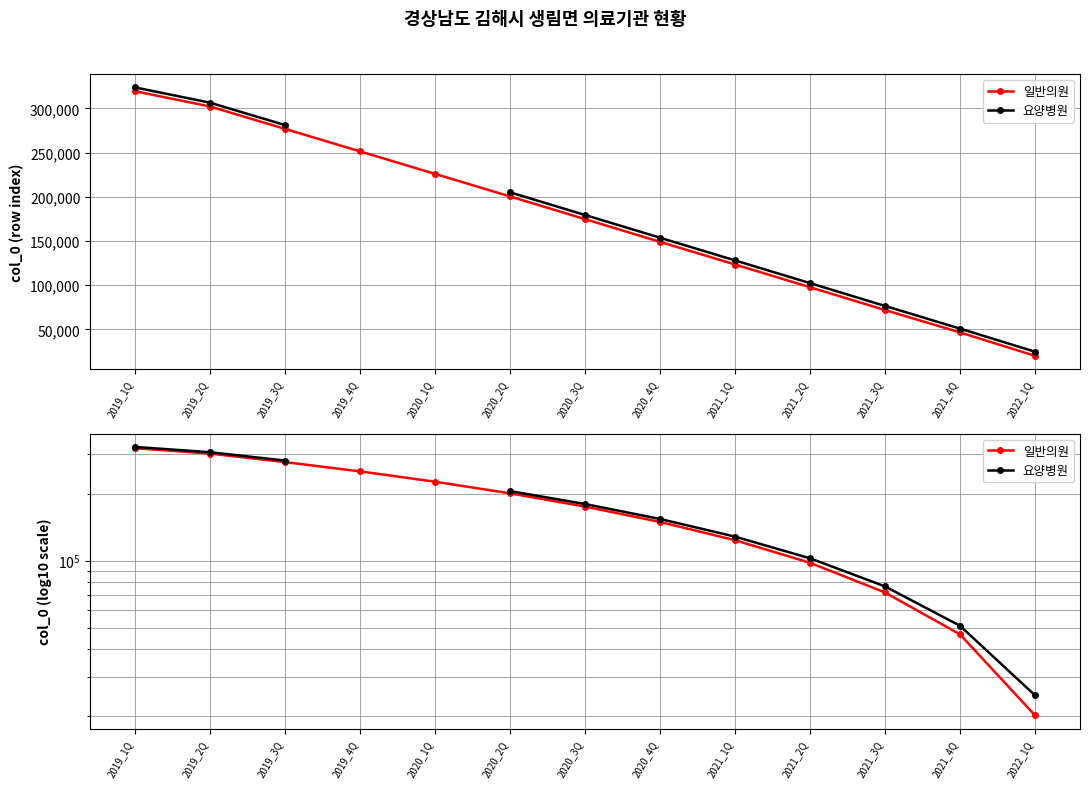

How many data points in 요양병원 are above 179446?

4